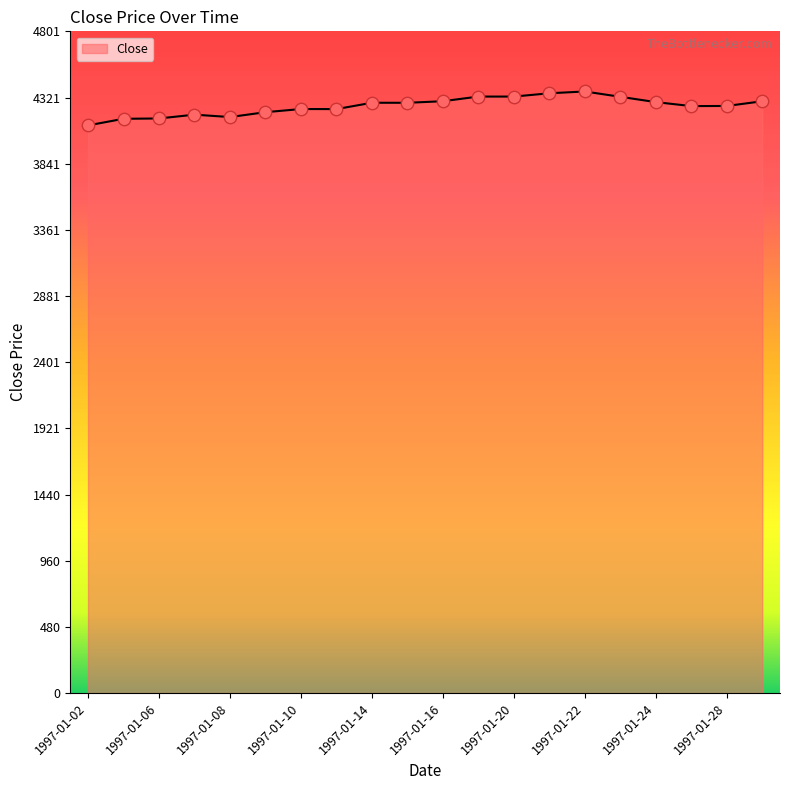

What is the smallest value displayed?

4118.8